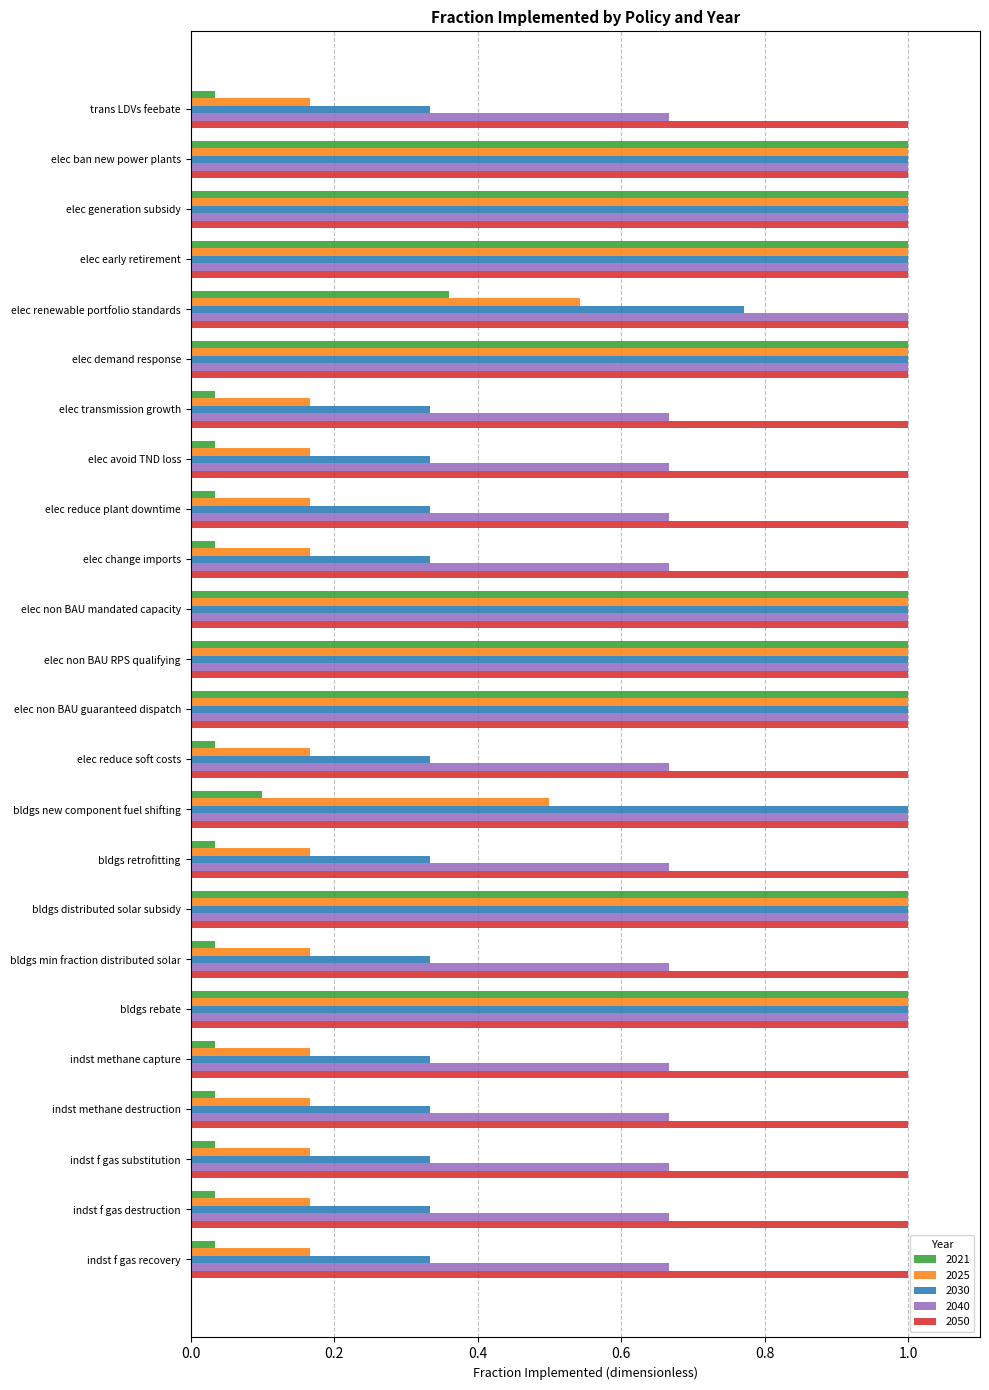

Between elec early retirement and elec reduce plant downtime, which series saw the biggest shift?

2021